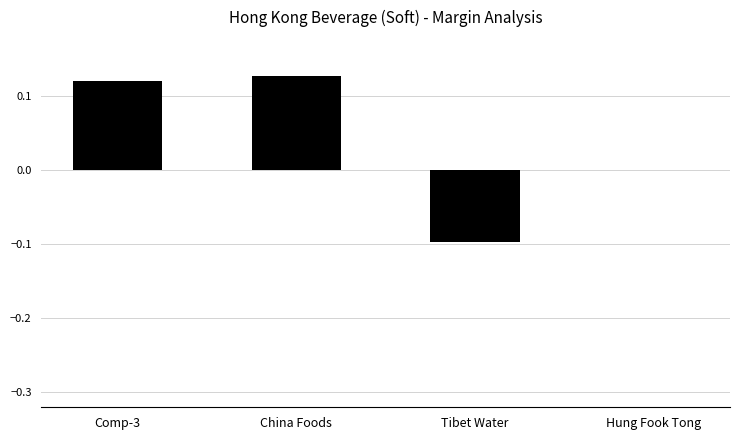

The value at China Foods is 0.1. True or false?

True